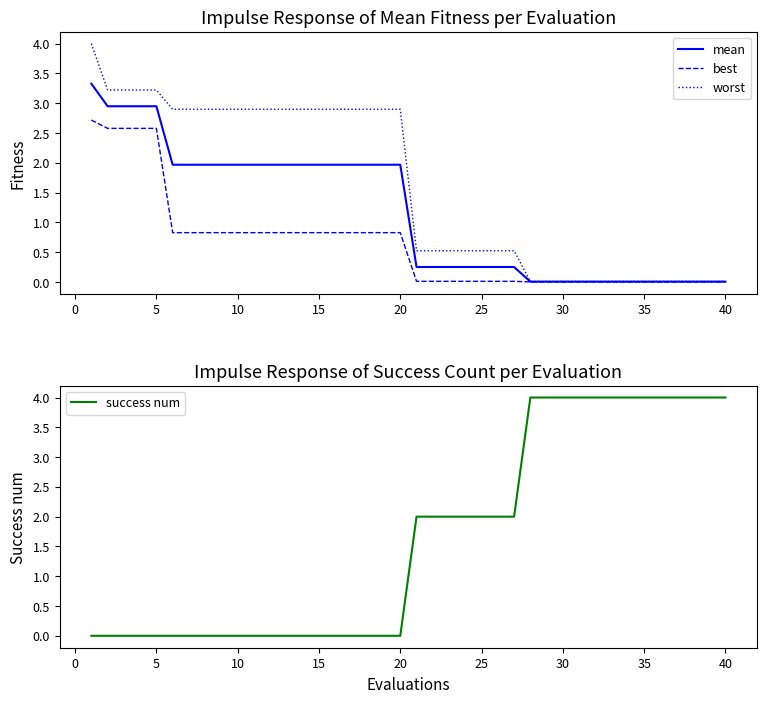

Is this an area chart (filled region under the line)?

No